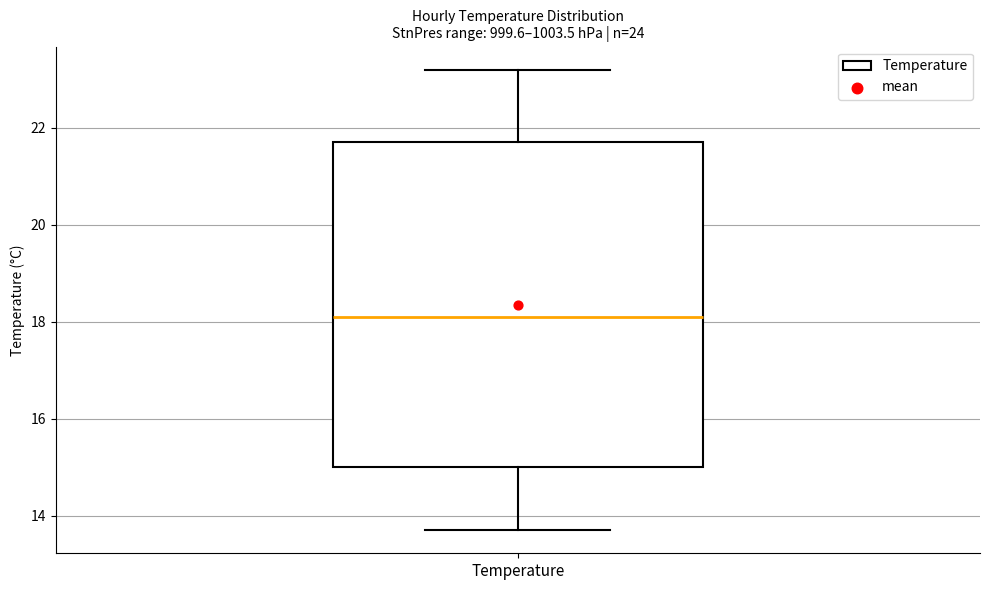

Read this box plot against the y-axis: the position of the median line, the range covered by the box, and the ends of both whiskers. The values are not printed on the chart, so give them approximately, as read against the axis.

median 18.2, box 15.0 to 21.8, whiskers 13.8 to 23.2